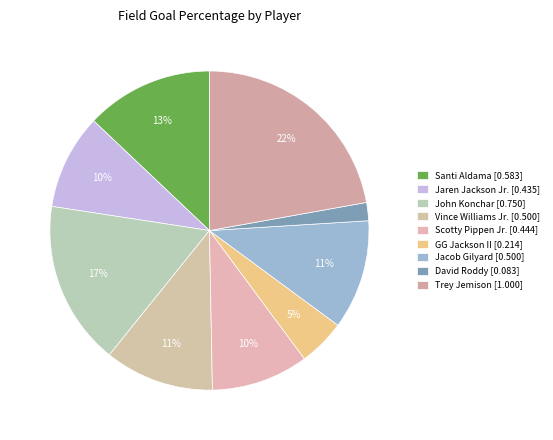

Is it true that David Roddy is 2% of the pie?

True